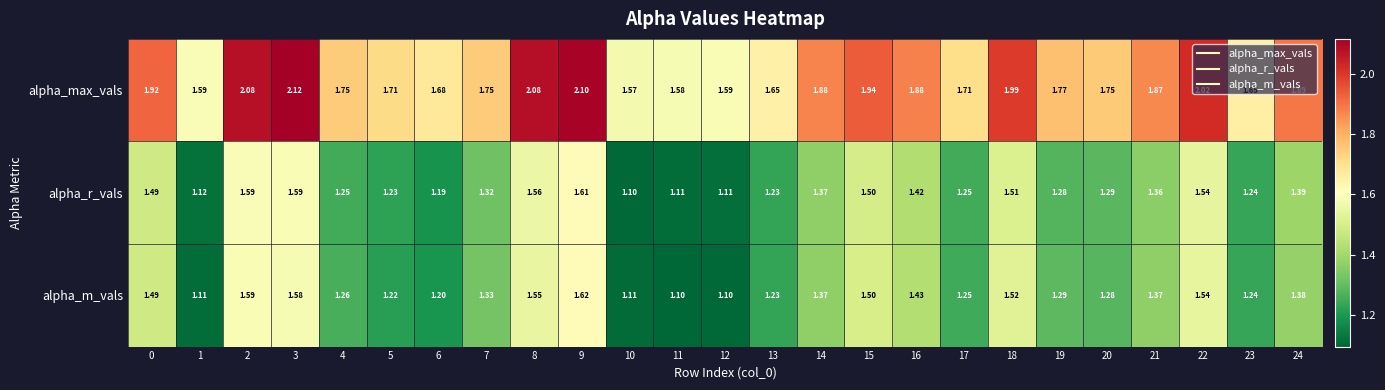

Which series has the widest spread of values?

alpha_max_vals